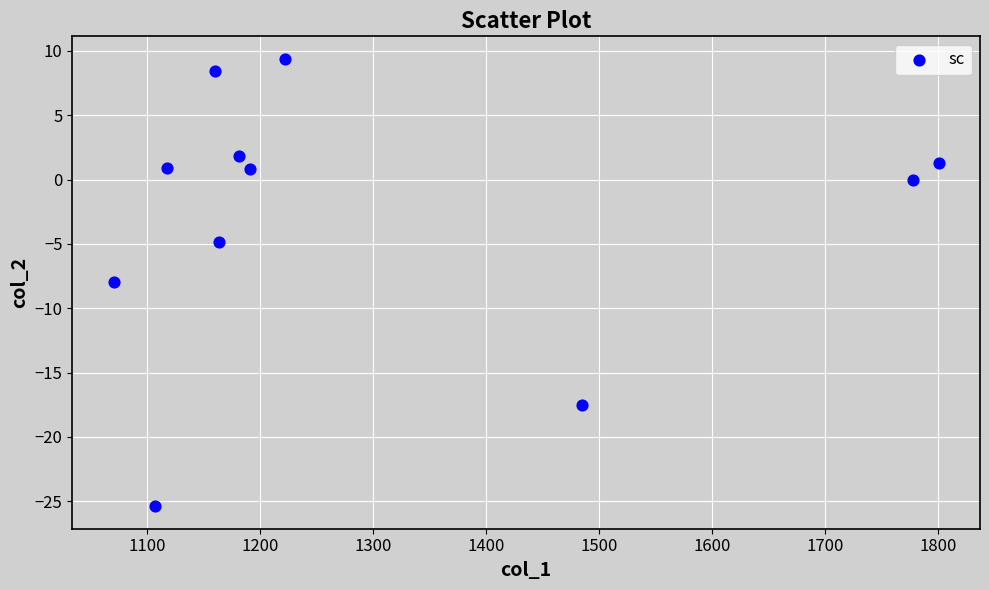

What is the range of X values (max minus min)?

730.1